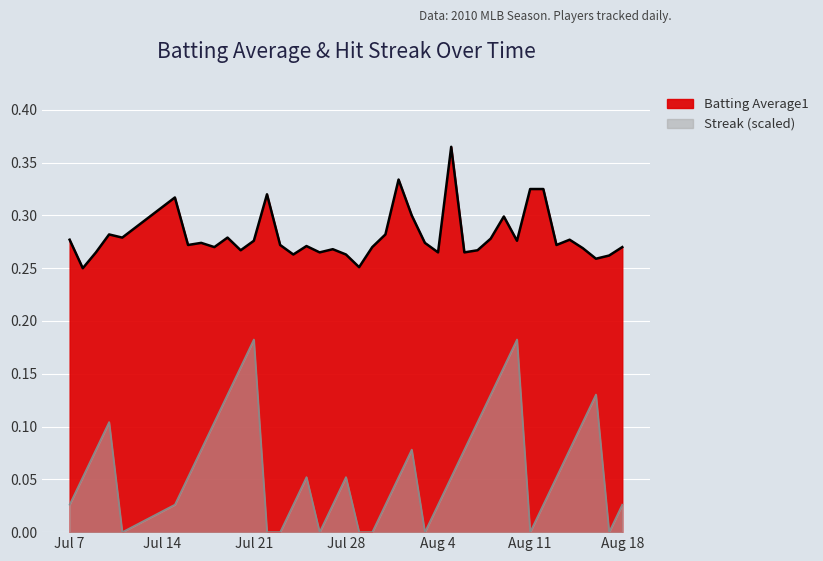

Count the Streak values in the range 0 to 1.

40